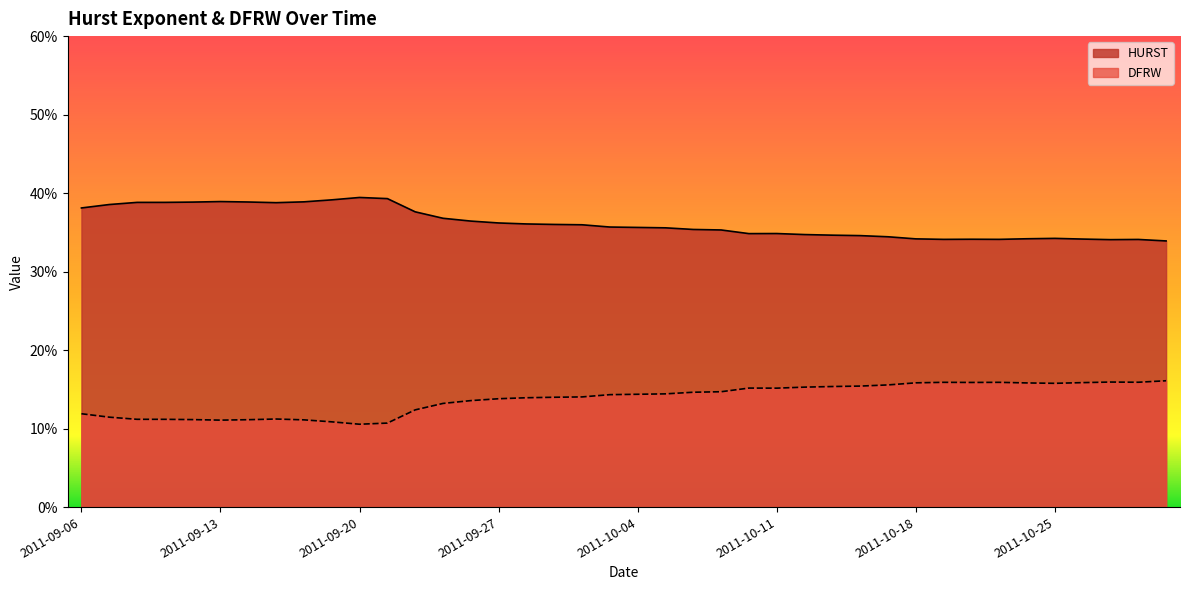

Reading left to right, what are all the values shown in this chart?

HURST: 0.4	0.4	0.4	0.4	0.4	0.4	0.4	0.4	0.4	0.4	0.4	0.4	0.4	0.4	0.4	0.4	0.4	0.4	0.4	0.4	0.4	0.4	0.4	0.4	0.3	0.3	0.3	0.3	0.3	0.3	0.3	0.3	0.3	0.3	0.3	0.3	0.3	0.3	0.3	0.3
DFRW: 0.1	0.1	0.1	0.1	0.1	0.1	0.1	0.1	0.1	0.1	0.1	0.1	0.1	0.1	0.1	0.1	0.1	0.1	0.1	0.1	0.1	0.1	0.1	0.1	0.2	0.2	0.2	0.2	0.2	0.2	0.2	0.2	0.2	0.2	0.2	0.2	0.2	0.2	0.2	0.2